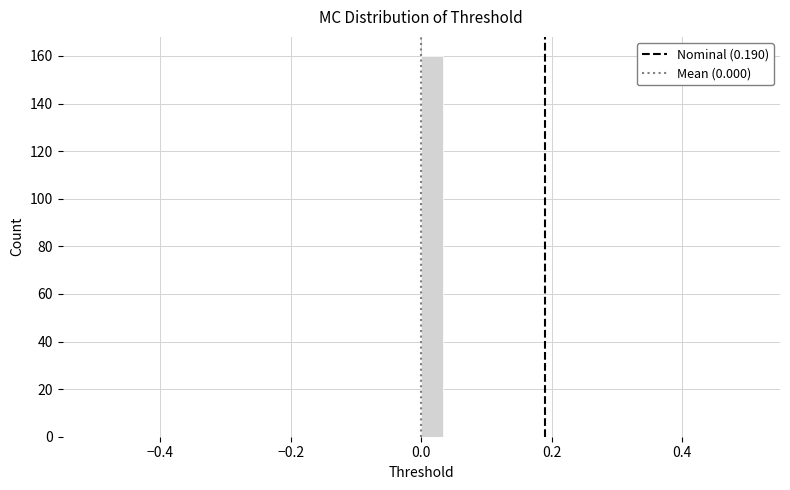

Around what value on the x-axis is the tallest bar? Give the approximate position of its centre, as read against the axis.

0.02